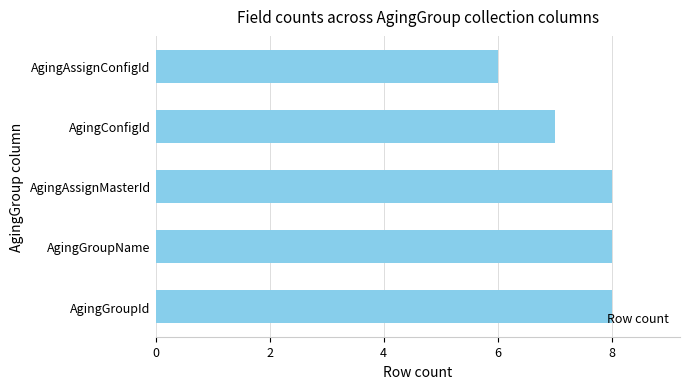

What is the sum of the values at AgingAssignConfigId and AgingGroupId?

14